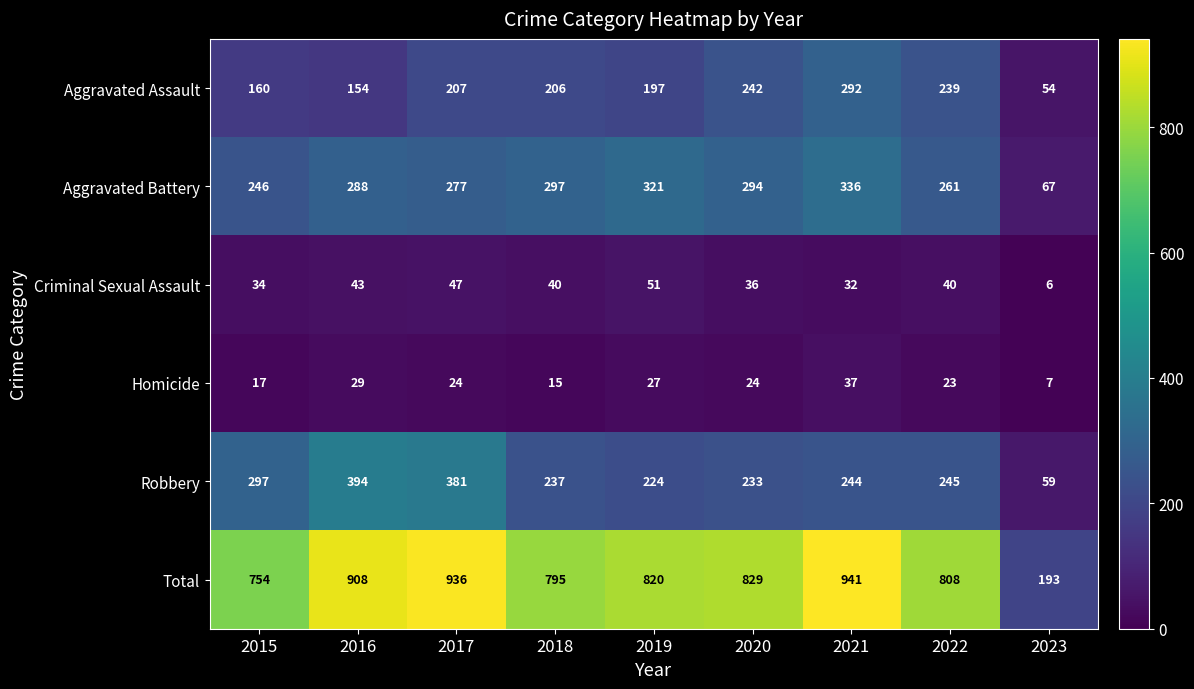

The Total series shows 1110 at 2018. True or false?

False